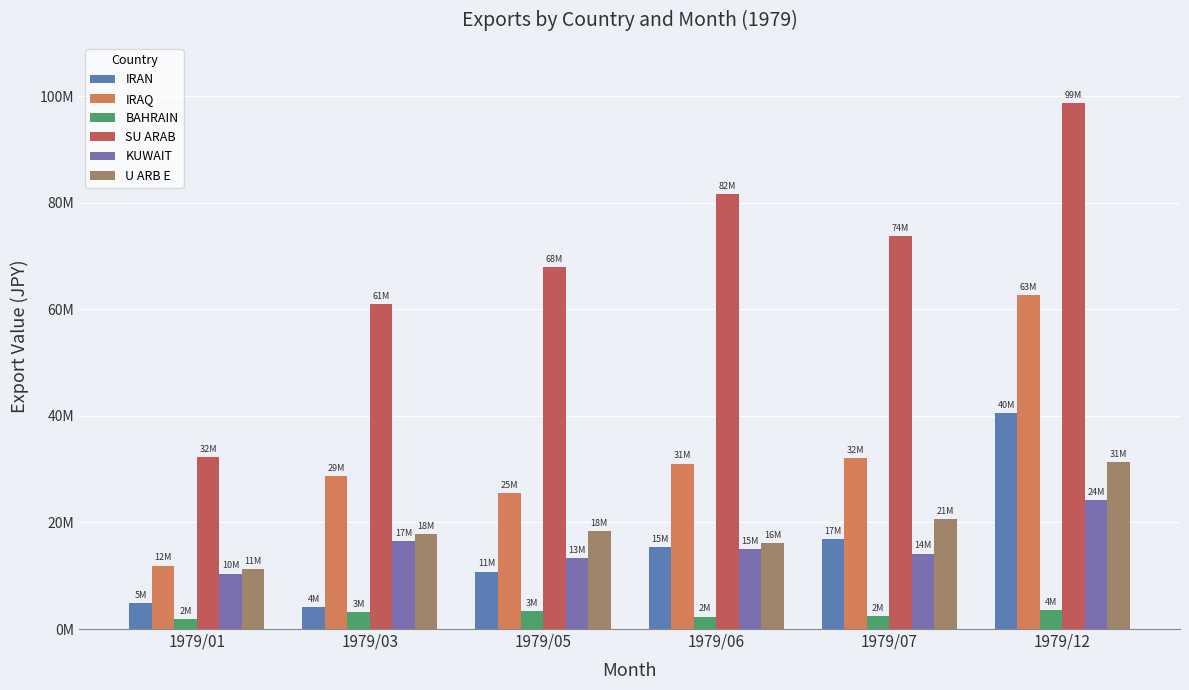

Reading left to right, what are all the values shown in this chart?

IRAN: 4836012	4092846	10758501	15430074	16911640	40454717
IRAQ: 11887205	28765928	25448222	31049504	32148952	62734771
BAHRAIN: 1874913	3229773	3316244	2336318	2488147	3510773
SU ARAB: 32202985	60914760	67897242	81687765	73739631	98763107
KUWAIT: 10410956	16569365	13296833	14991279	14167922	24238689
U ARB E: 11295888	17763418	18312752	16114855	20677013	31353691